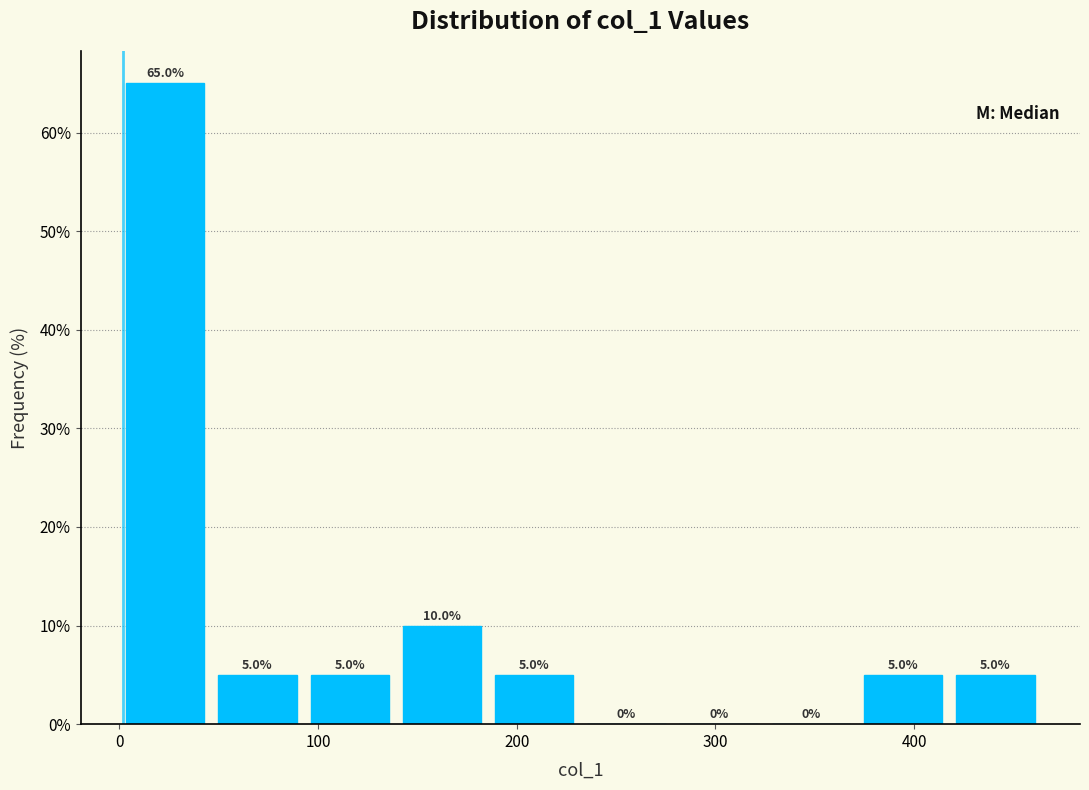

Which range on the x-axis has the tallest bar?

0 to 50